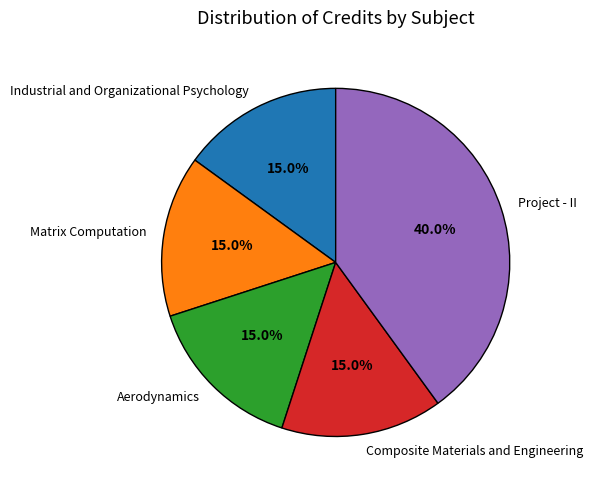

Which slice is the largest?

Project - II